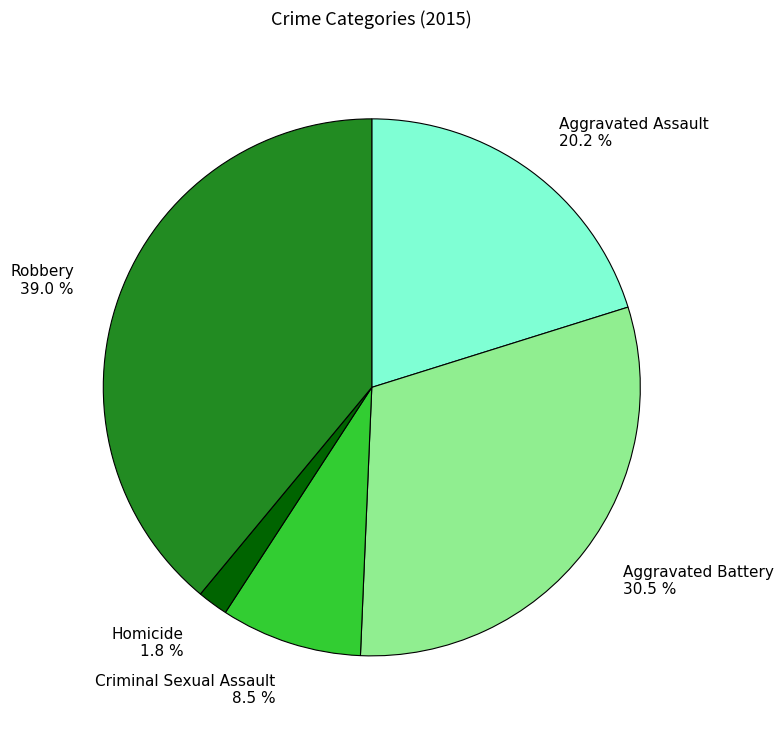

Which has a higher value, Homicide 1.8 % or Aggravated Assault 20.2 %?

Aggravated Assault 20.2 %